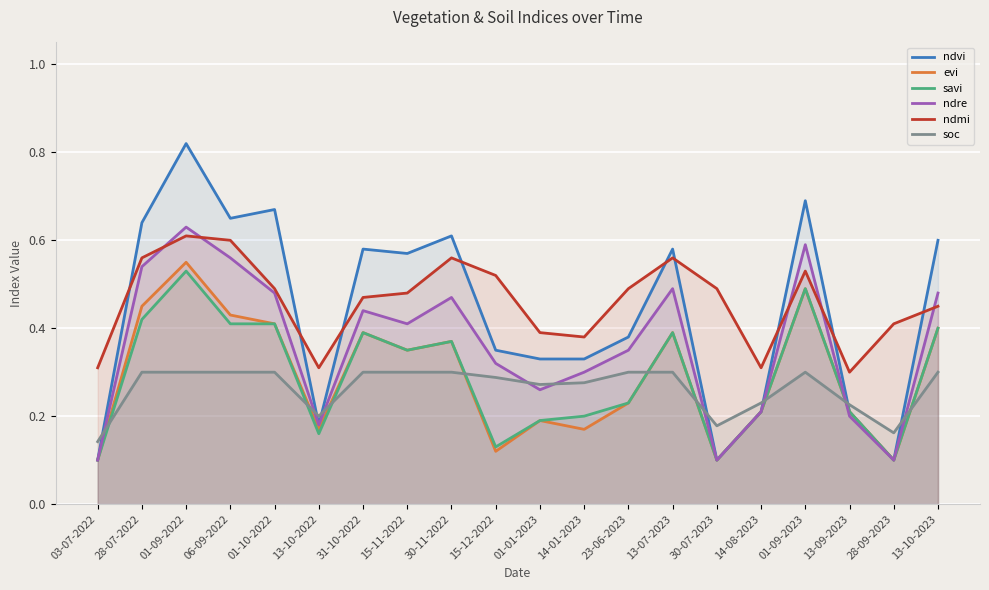

True or false: soc and ndmi cross at least once.

False